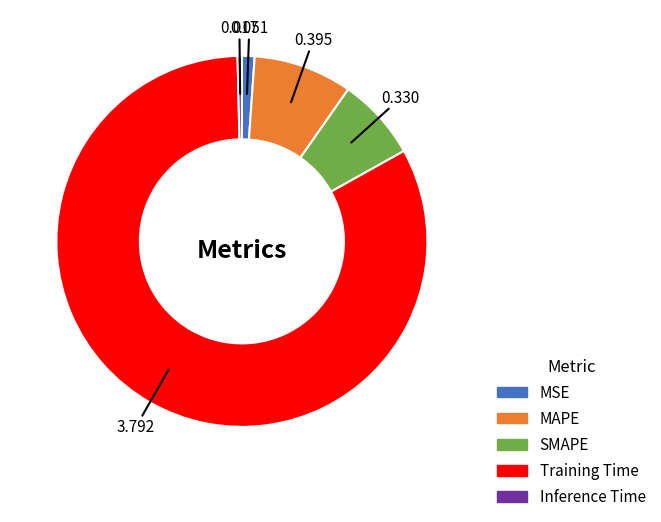

Rank the categories by value from lowest to highest.

Inference Time, MSE, SMAPE, MAPE, Training Time